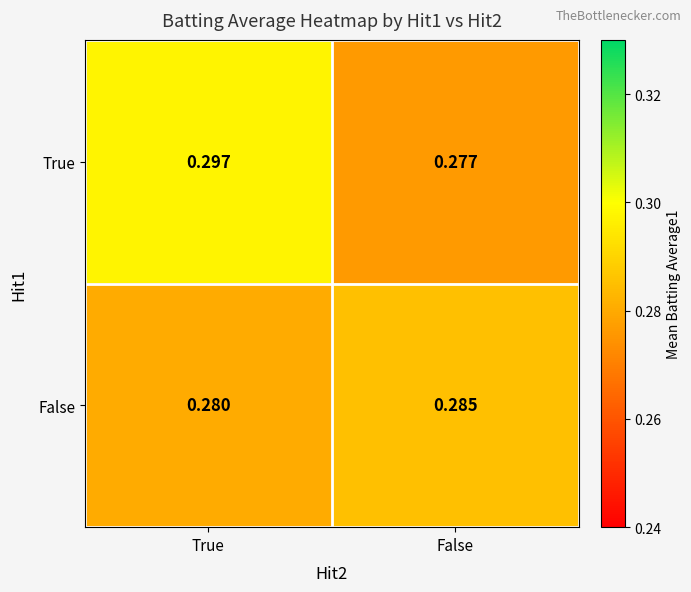

What is the total value across all series at False?

0.6